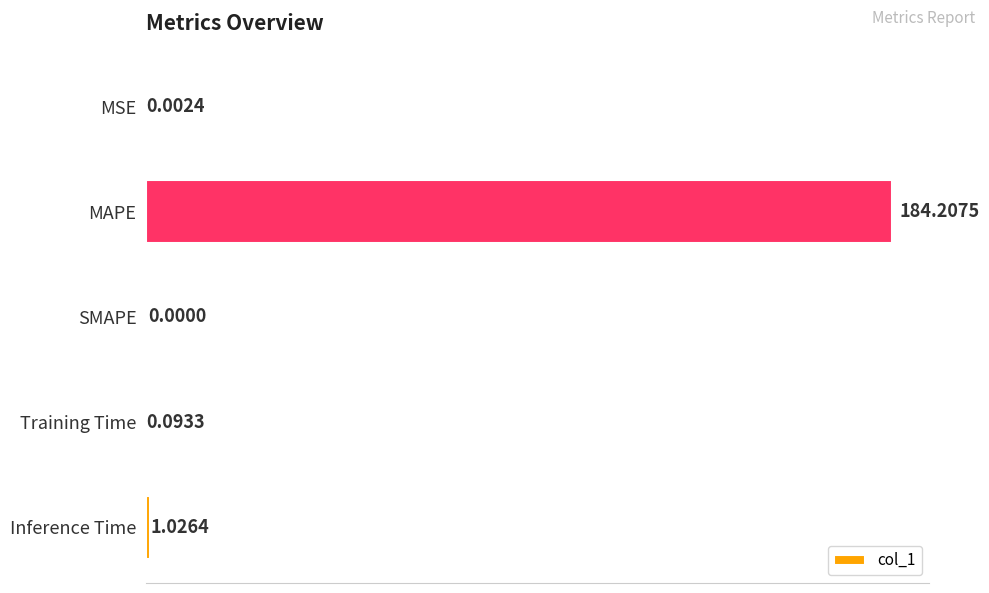

Which has a higher value, MAPE or Inference Time?

MAPE